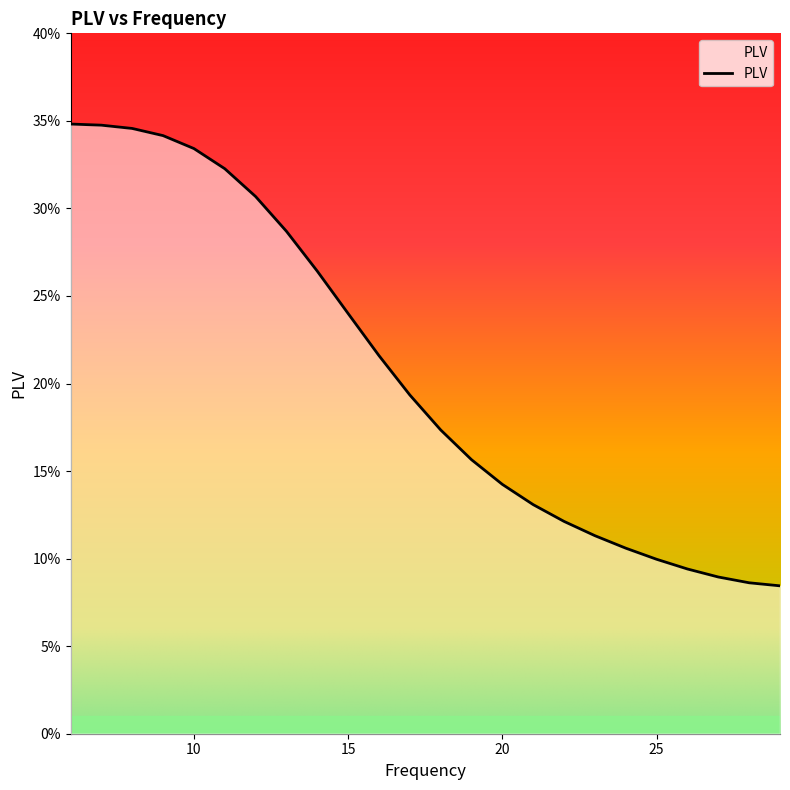

Count the values in the range 0 to 1.

24